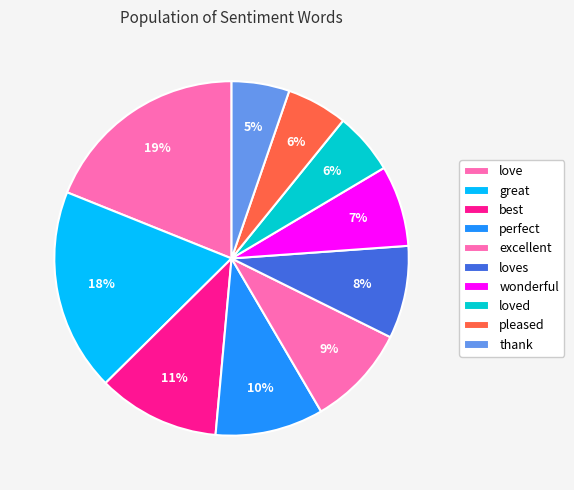

To the nearest percent, what portion does loved represent?

6%